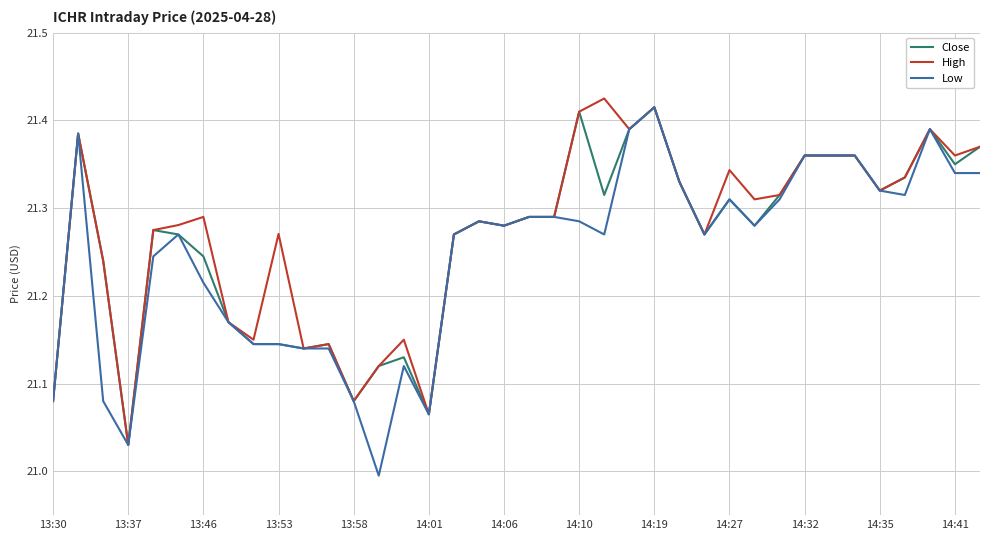

What is the value of the Low point at the 32nd from the left?

21.4